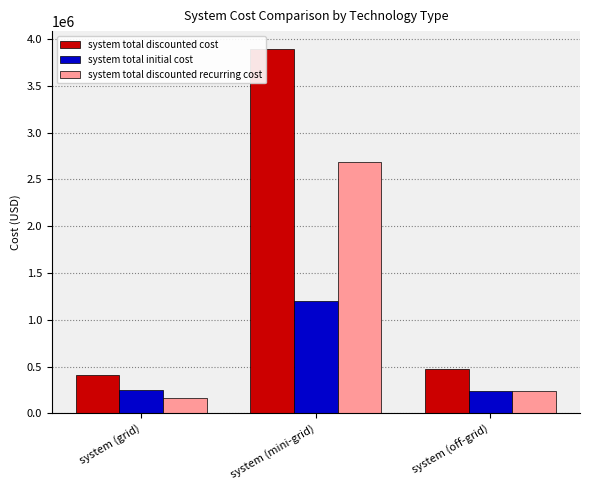

What is the value of the system total initial cost bar at the 3rd from the left?

245025.0